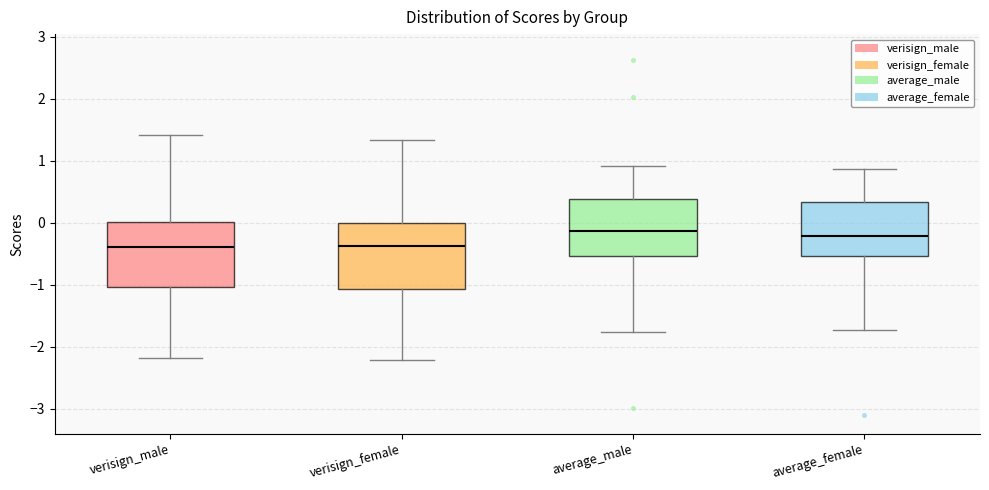

Where does the lower whisker of the box for verisign_female end on the y-axis? The values are not printed on the chart, so give them approximately, as read against the axis.

-2.2